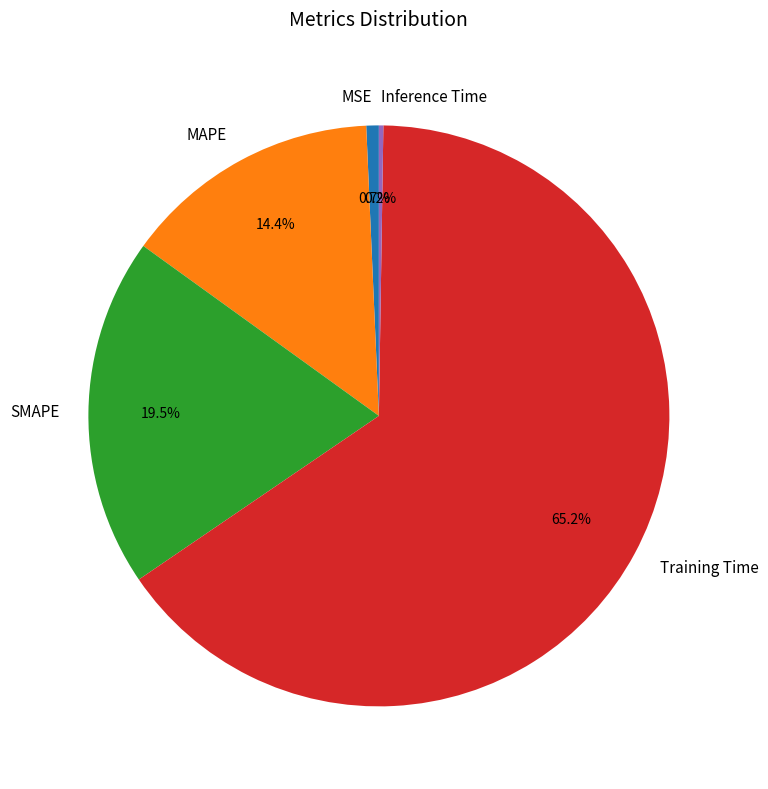

To the nearest percent, what is the average slice percentage?

20%